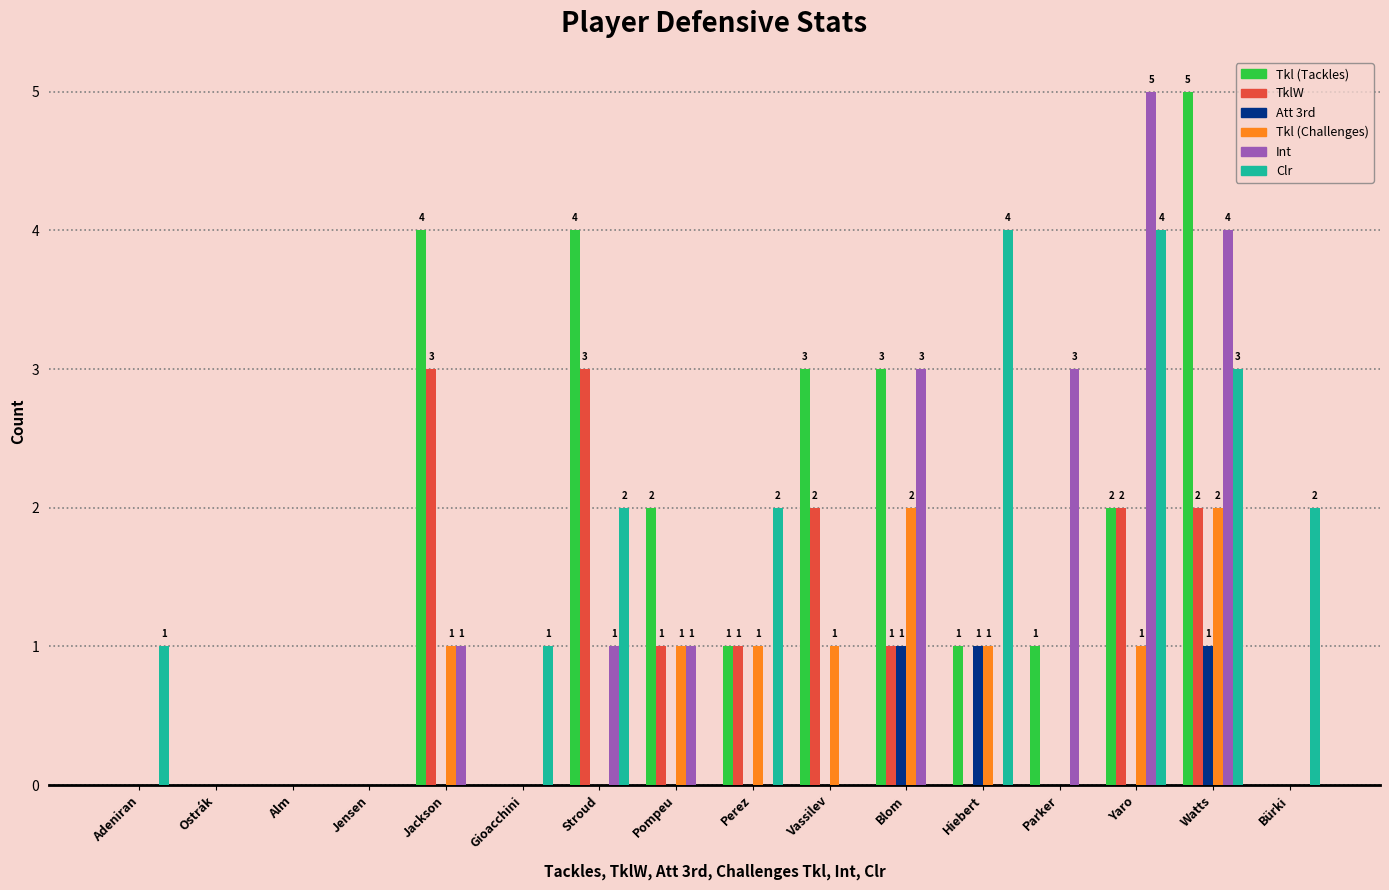

What are all the series names shown in the legend?

Tkl (Tackles), TklW, Att 3rd, Tkl (Challenges), Int, Clr